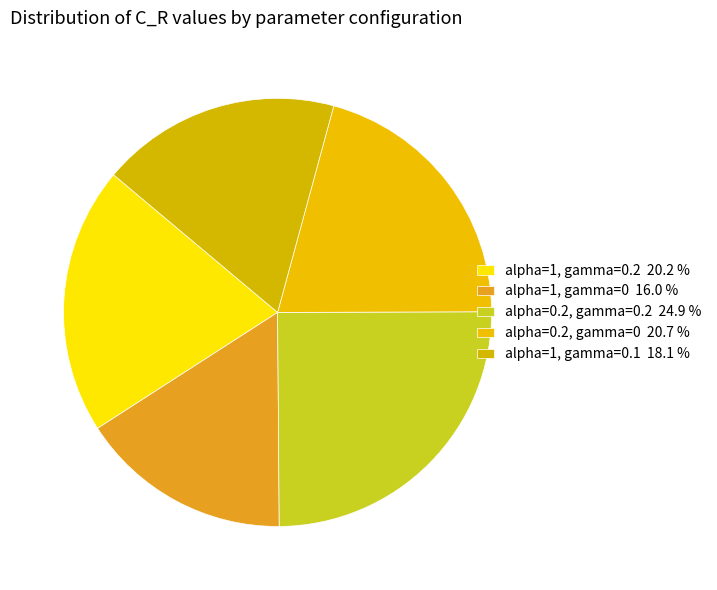

Which slice is the smallest?

alpha=1, gamma=0